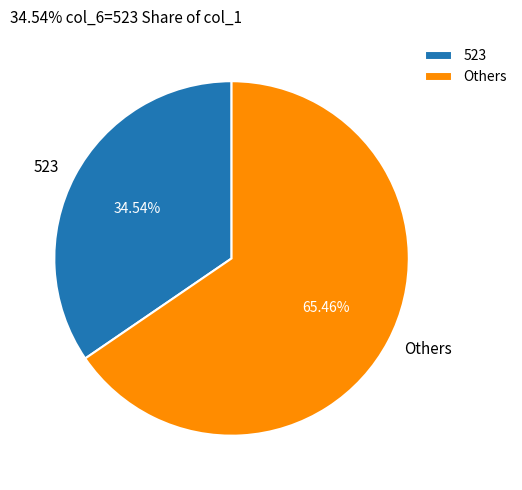

Does any single category account for the majority?

Yes